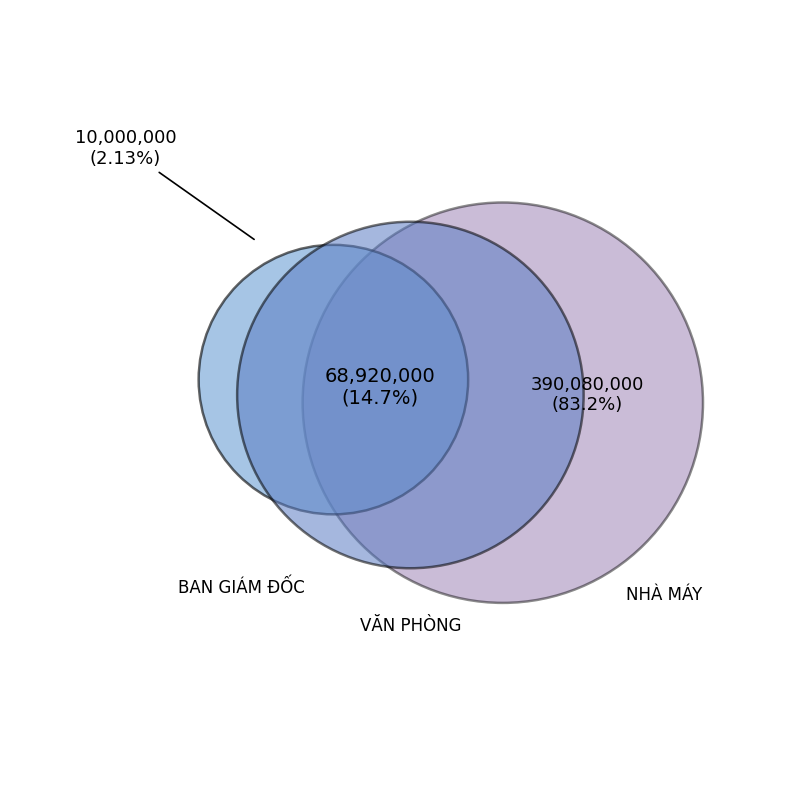

Does any single category account for the majority?

Yes